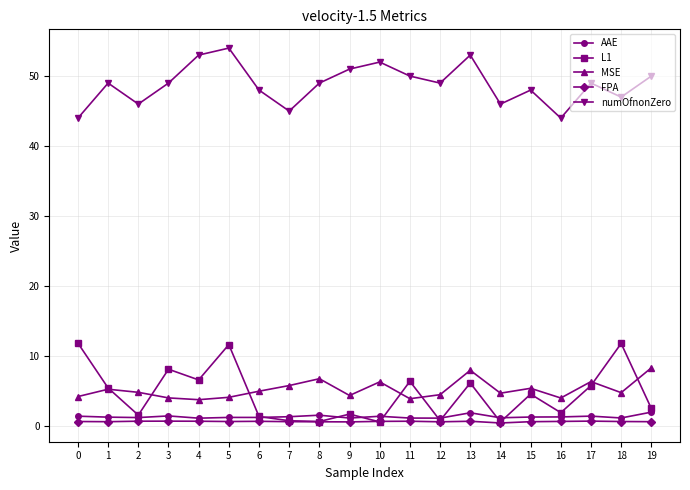

True or false: numOfnonZero and FPA intersect in this chart.

False